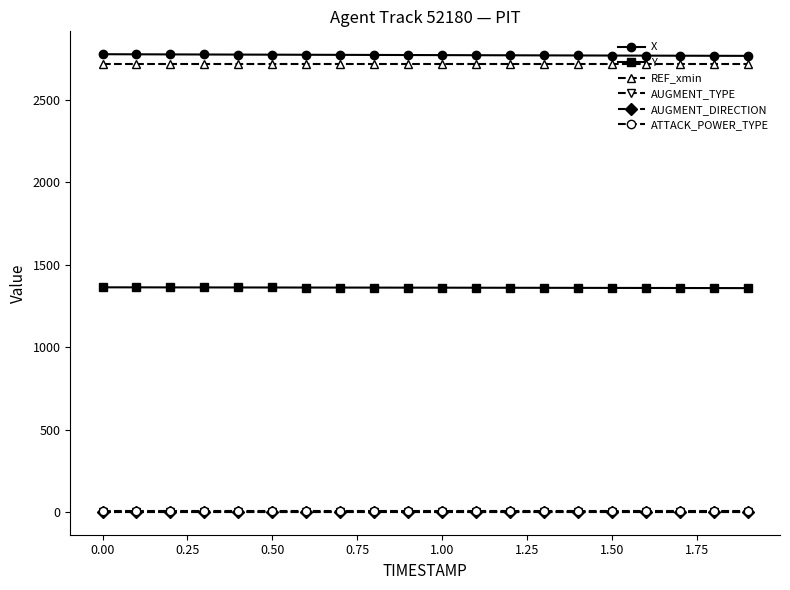

At which label does X first exceed 2771?

0.00